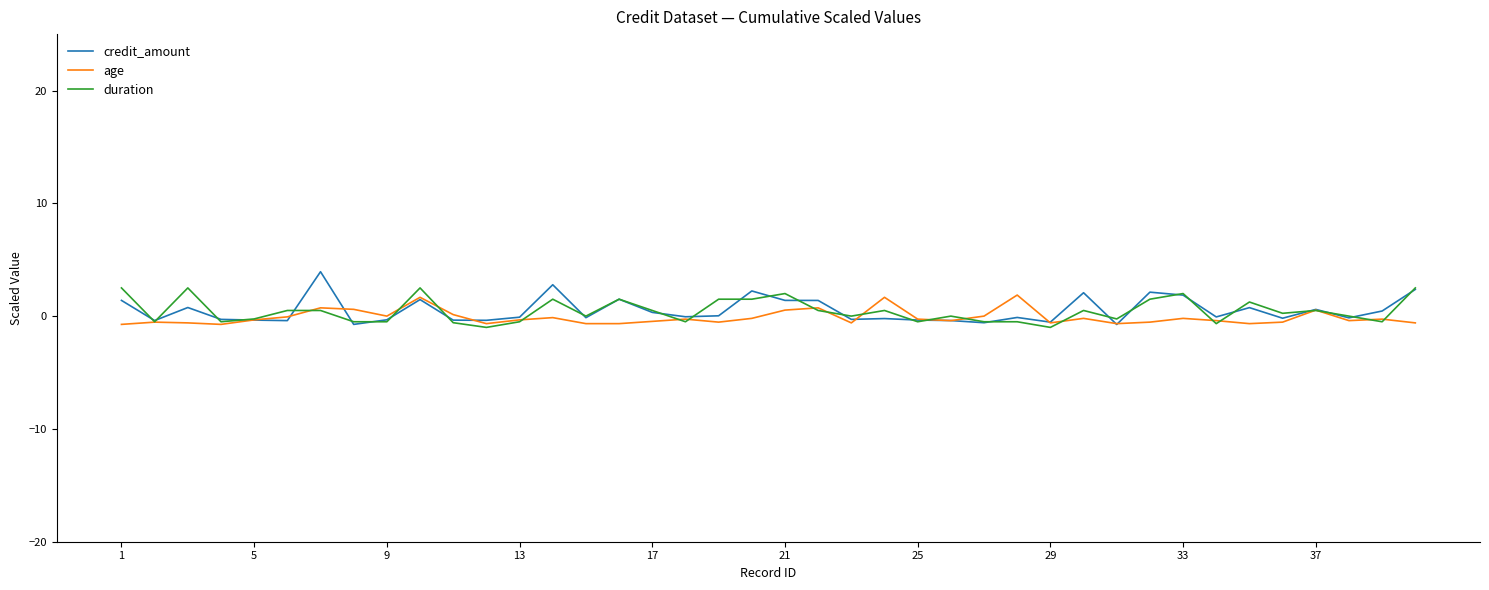

What is the greatest value displayed?

3.9